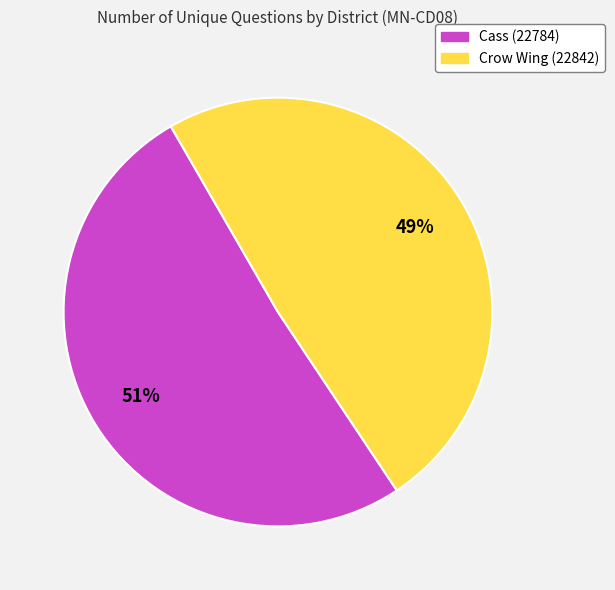

Which slice is the largest?

Cass (22784)